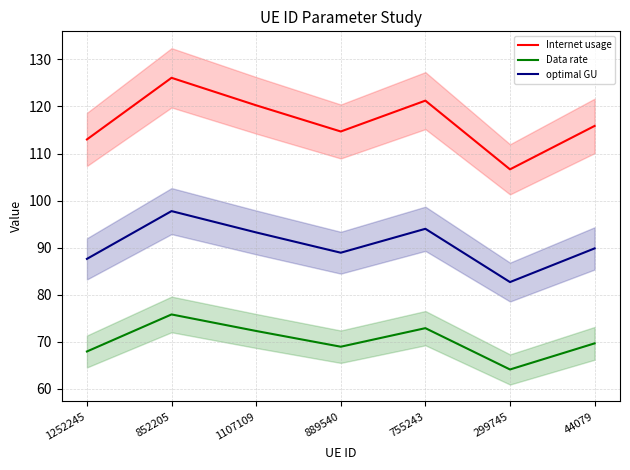

Does the chart have visible grid lines?

Yes